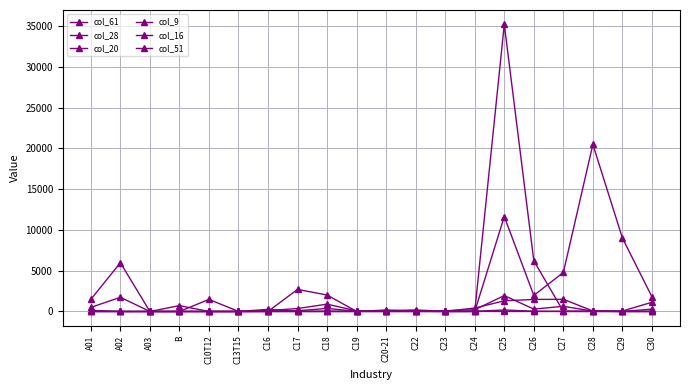

How many lines are shown in the chart?

6